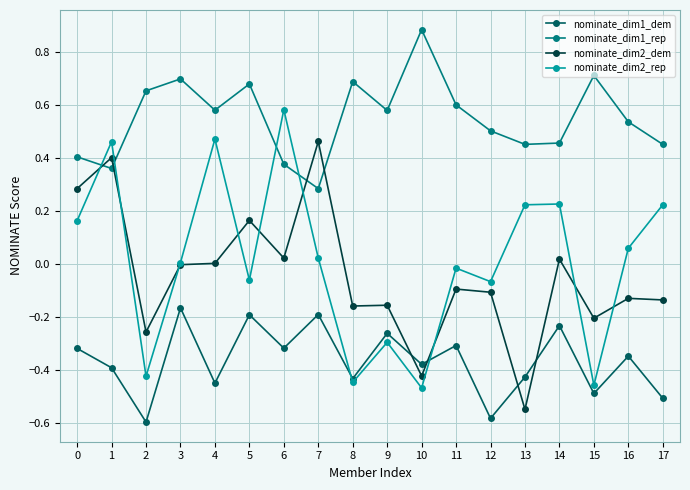

True or false: nominate_dim2_dem and nominate_dim1_dem cross at least once.

True